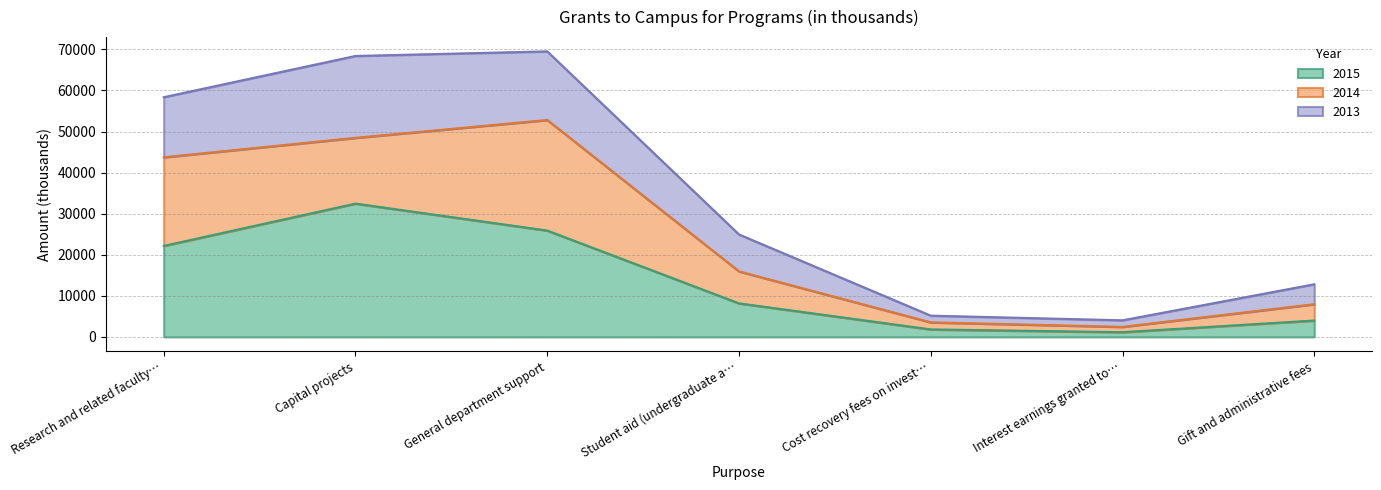

Which category has the highest value in the 2015 series?

Capital projects